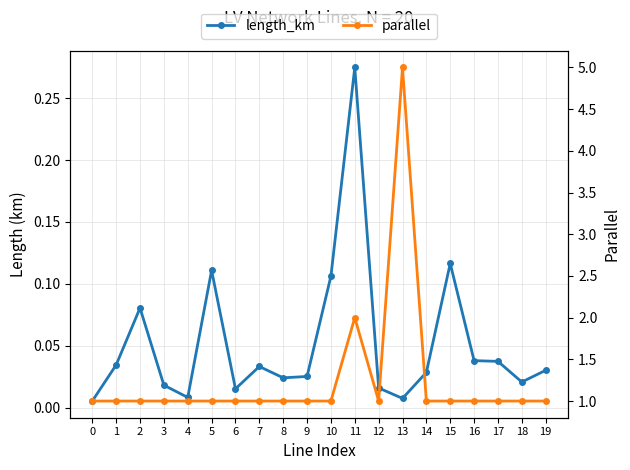

Reading left to right, list all the values displayed in this chart.

length_km: 0=0.0	1=0.0	2=0.1	3=0.0	4=0.0	5=0.1	6=0.0	7=0.0	8=0.0	9=0.0	10=0.1	11=0.3	12=0.0	13=0.0	14=0.0	15=0.1	16=0.0	17=0.0	18=0.0	19=0.0
parallel: 0=1.0	1=1.0	2=1.0	3=1.0	4=1.0	5=1.0	6=1.0	7=1.0	8=1.0	9=1.0	10=1.0	11=2.0	12=1.0	13=5.0	14=1.0	15=1.0	16=1.0	17=1.0	18=1.0	19=1.0